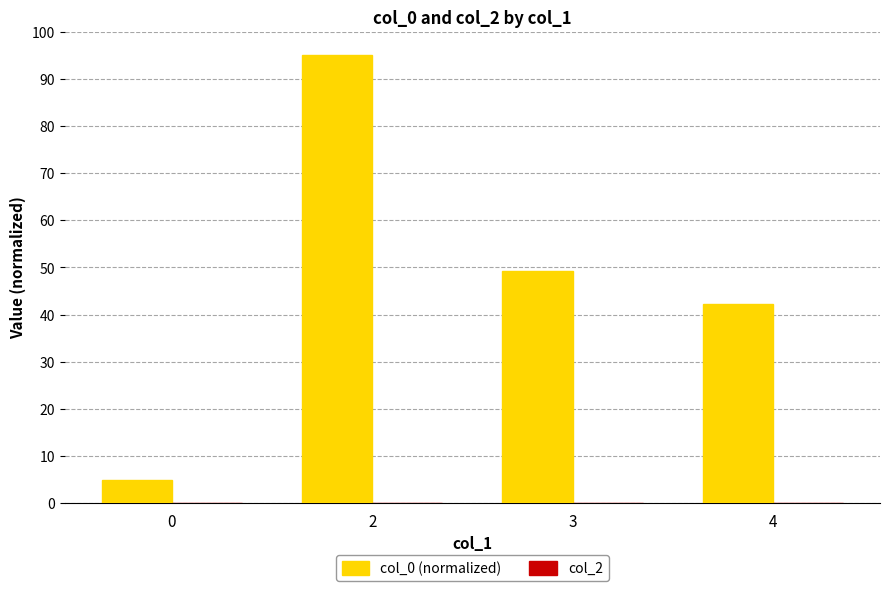

List the labels in order of value, smallest first.

0, 4, 3, 2